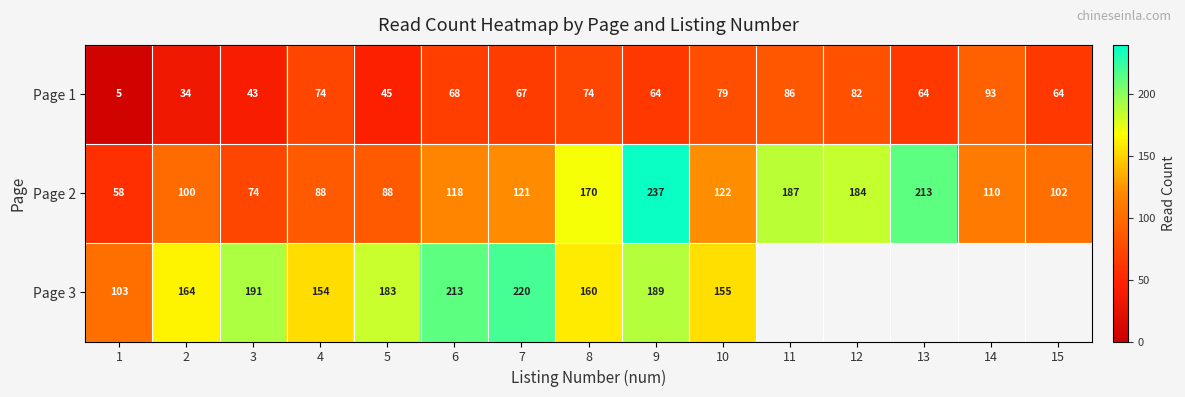

Rank the series at 4 from lowest to highest value.

Page 1, Page 2, Page 3